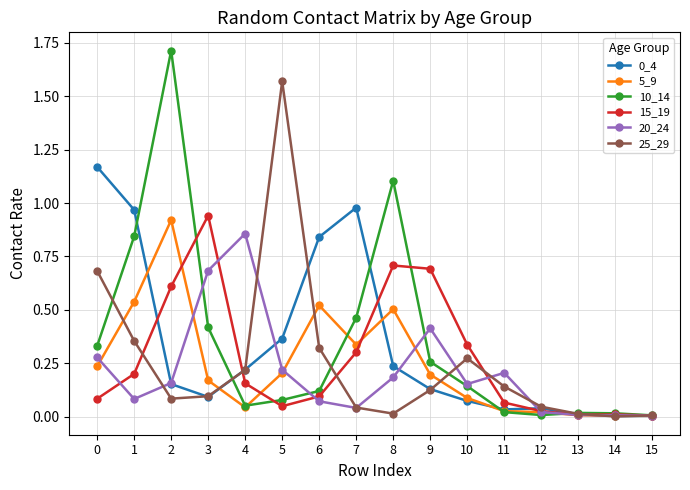

What is the maximum value shown in the chart?

1.7